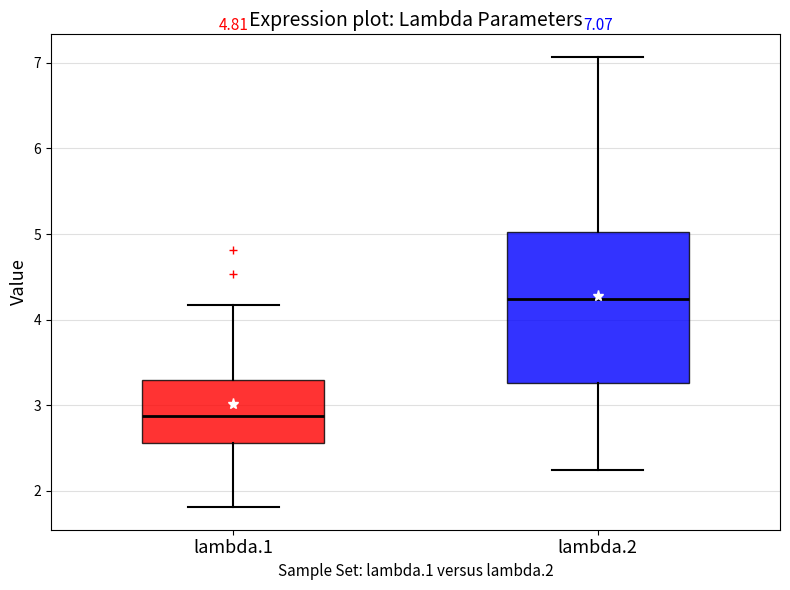

Which box has the lowest median line?

lambda.1